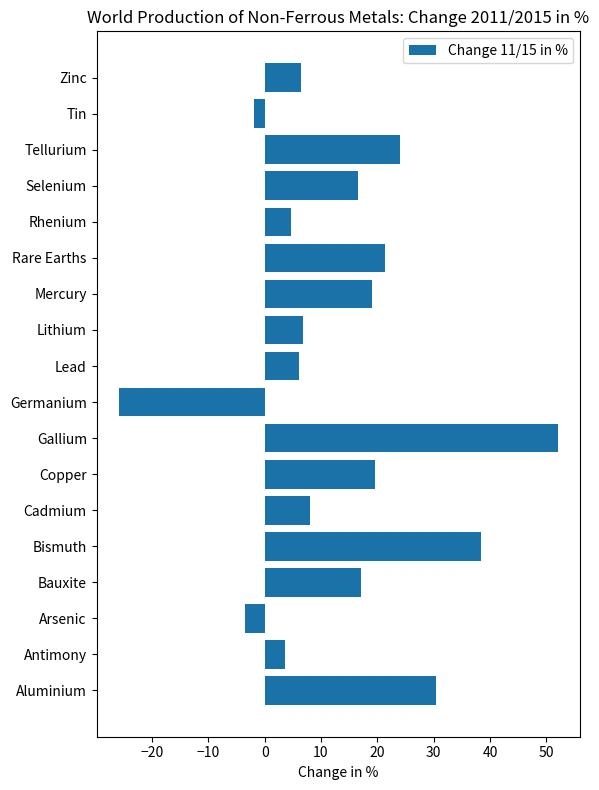

What is the change in value from Aluminium to Tin?

-32.3